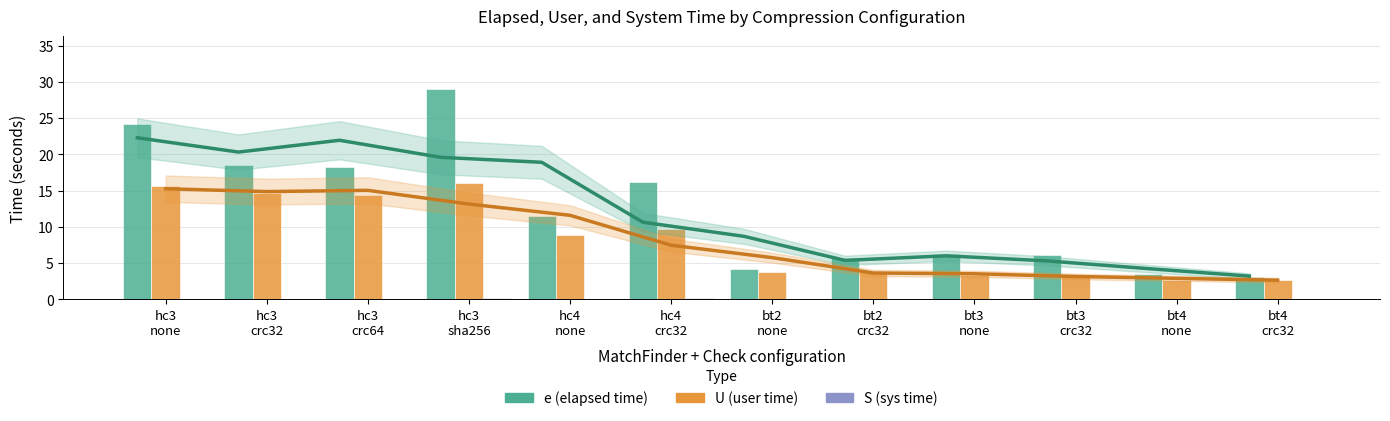

What is the label of the 1st bar from the left?

hc3
none